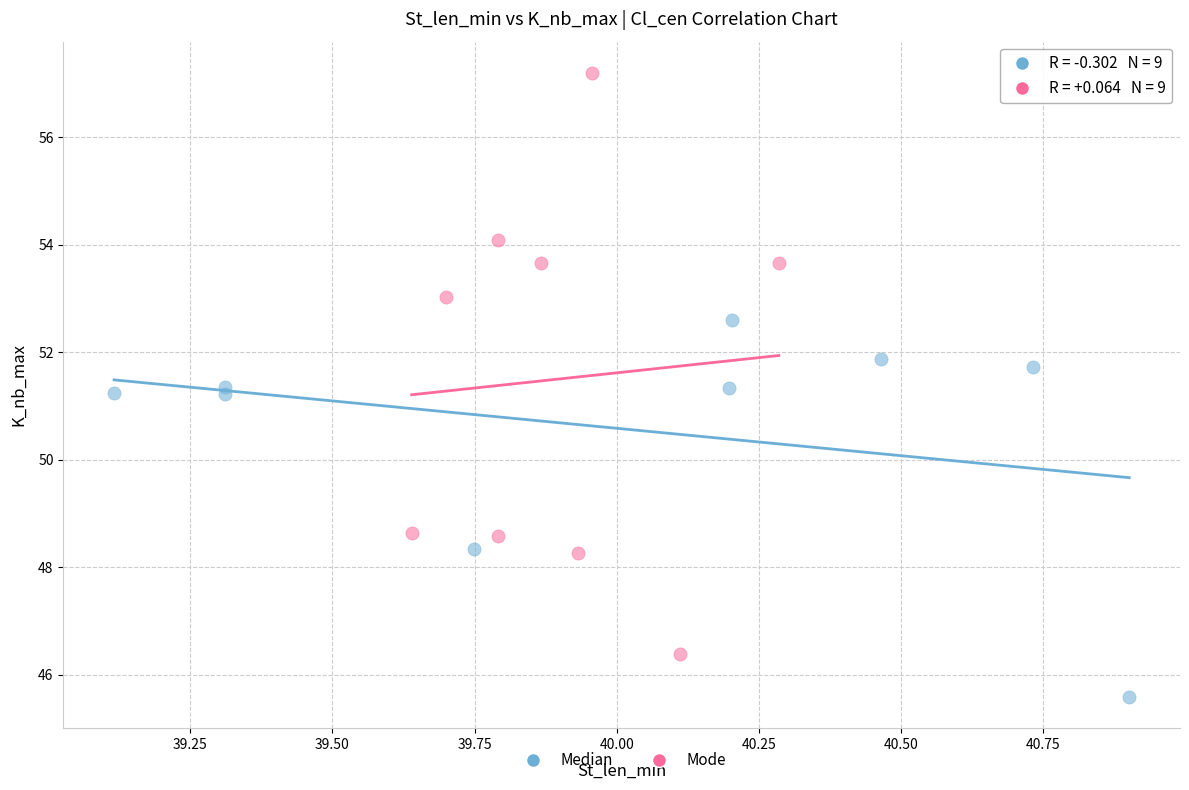

Which series contains the highest Y value?

Mode